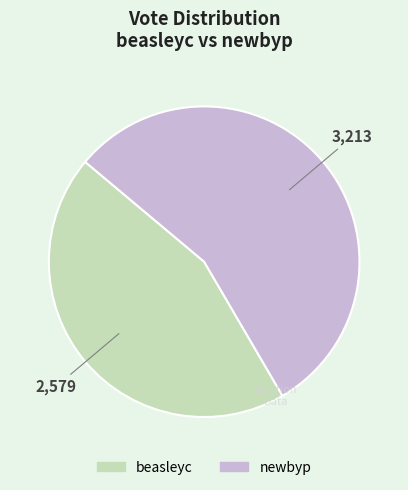

Rank the categories by value from lowest to highest.

beasleyc, newbyp